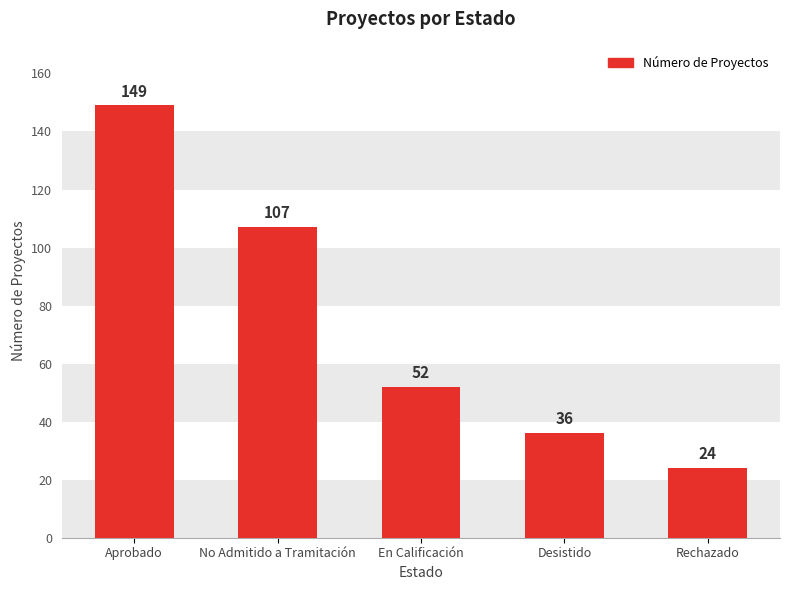

Are the bars grouped side by side (vs. stacked)?

No